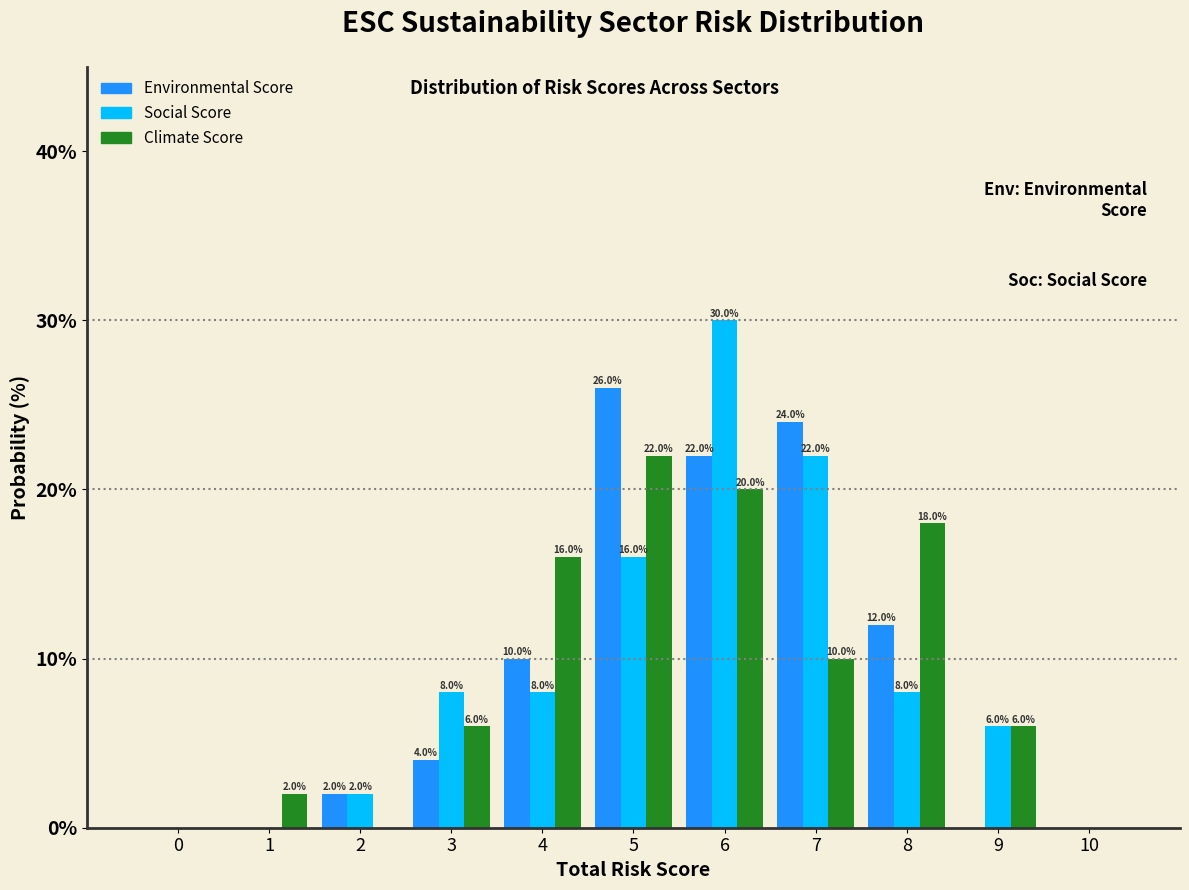

Reading left to right, extract all data points from this chart.

Environmental Score: 0=0	1=0	2=2	3=4	4=10	5=26	6=22	7=24	8=12	9=0	10=0
Social Score: 0=0	1=0	2=2	3=8	4=8	5=16	6=30	7=22	8=8	9=6	10=0
Climate Score: 0=0	1=2	2=0	3=6	4=16	5=22	6=20	7=10	8=18	9=6	10=0